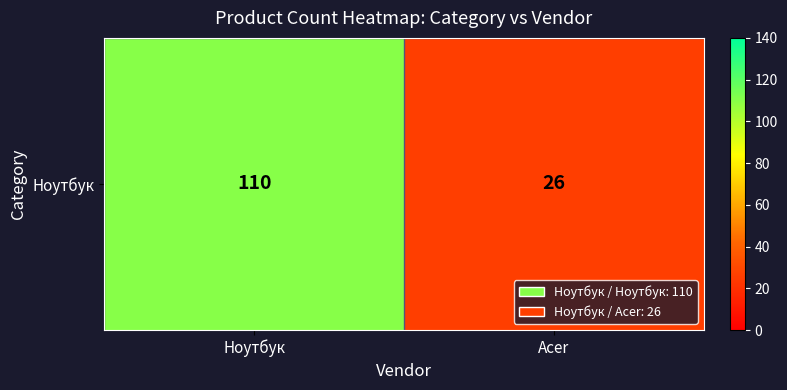

The value at Ноутбук is 110. True or false?

True